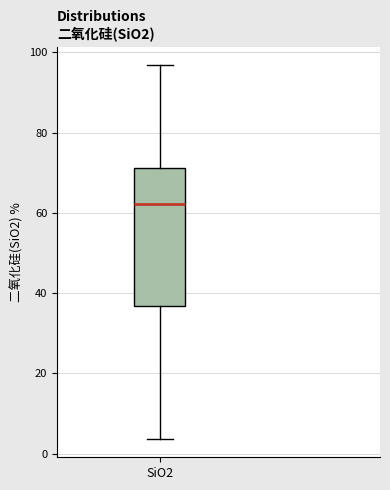

Read this box plot against the y-axis: the position of the median line, the range covered by the box, and the ends of both whiskers. The values are not printed on the chart, so give them approximately, as read against the axis.

median 62, box 36 to 72, whiskers 4 to 96